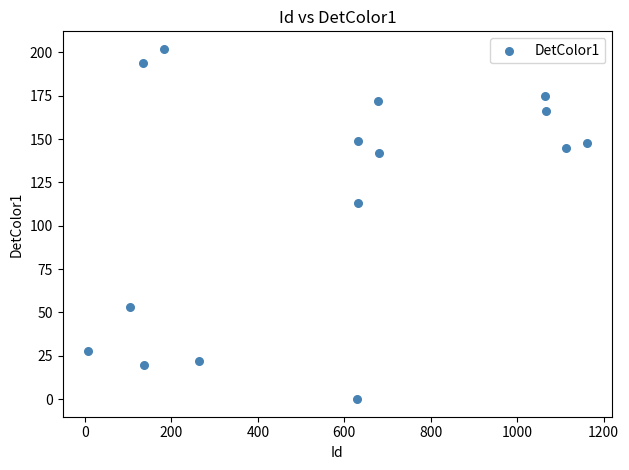

What Y value in the scatter plot is closest to 101?

113